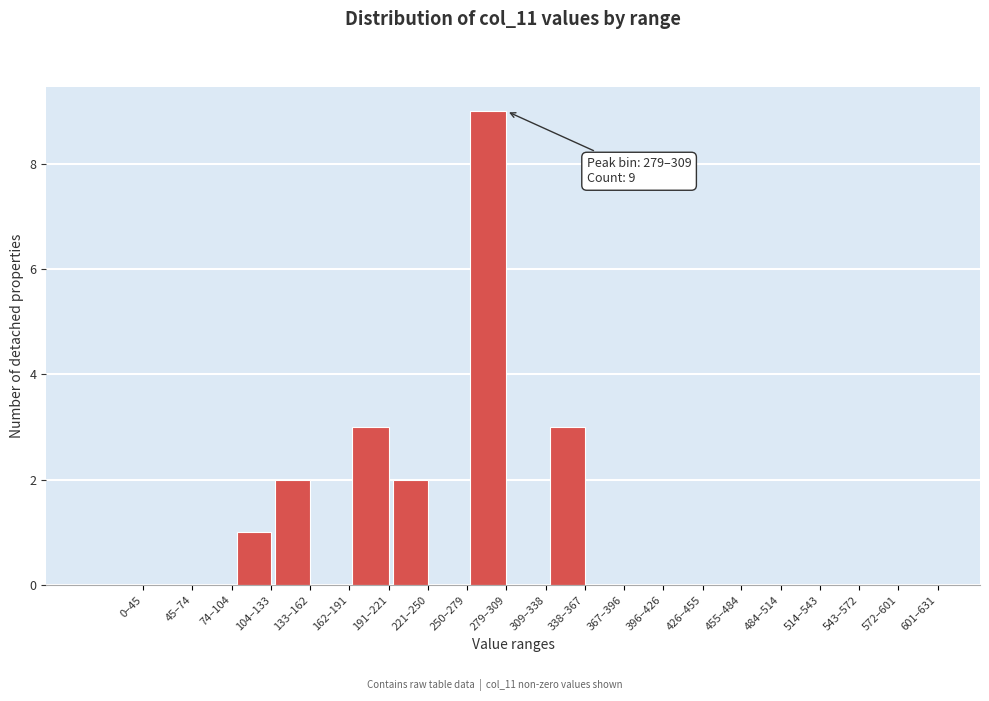

Reading left to right, transcribe all the data shown in this chart.

0–45=0	45–74=0	74–104=0	104–133=1	133–162=2	162–191=0	191–221=3	221–250=2	250–279=0	279–309=9	309–338=0	338–367=3	367–396=0	396–426=0	426–455=0	455–484=0	484–514=0	514–543=0	543–572=0	572–601=0	601–631=0